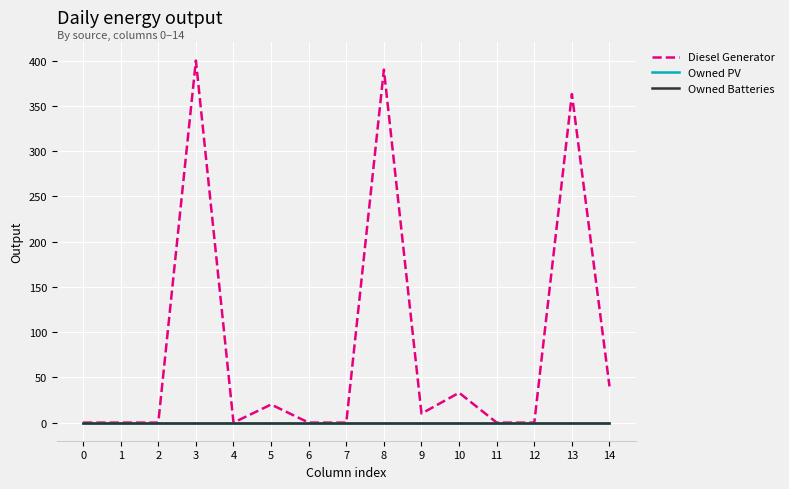

At how many categories does at least one series exceed 194?

3